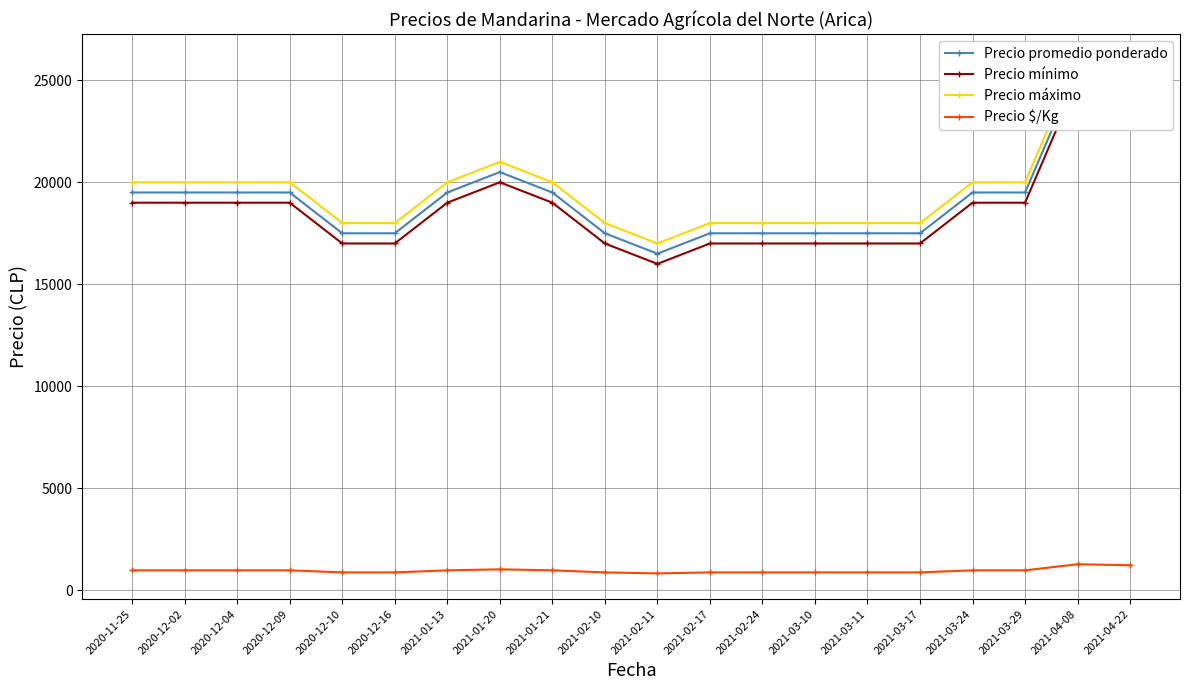

How many interior local valleys does the Precio $/Kg series have?

1